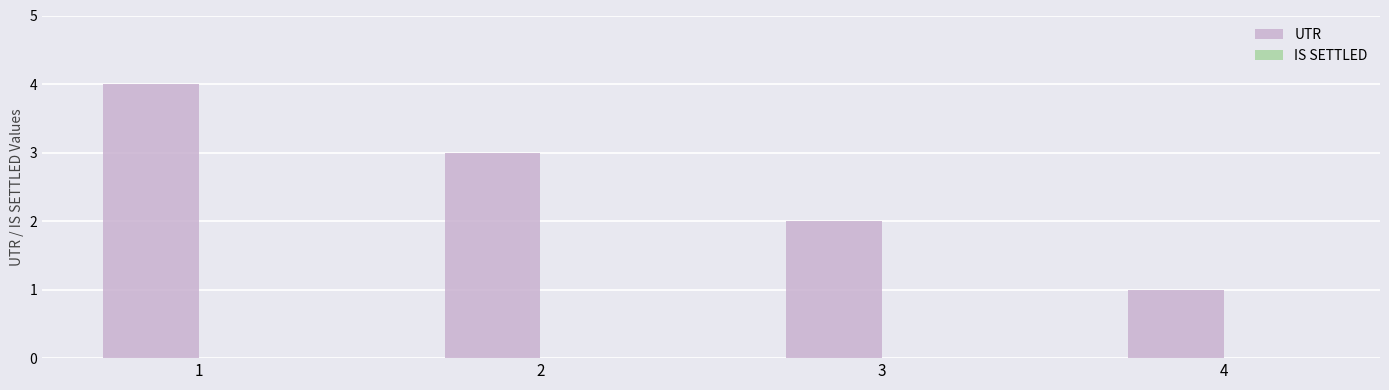

What is the greatest value displayed?

4